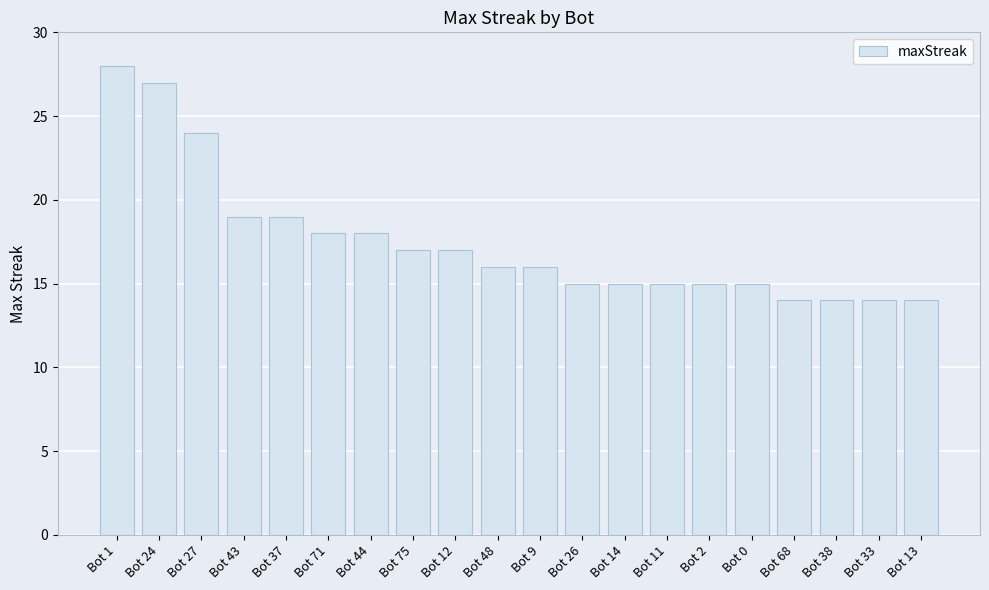

The chart shows a value of 15 at Bot 14. True or false?

True